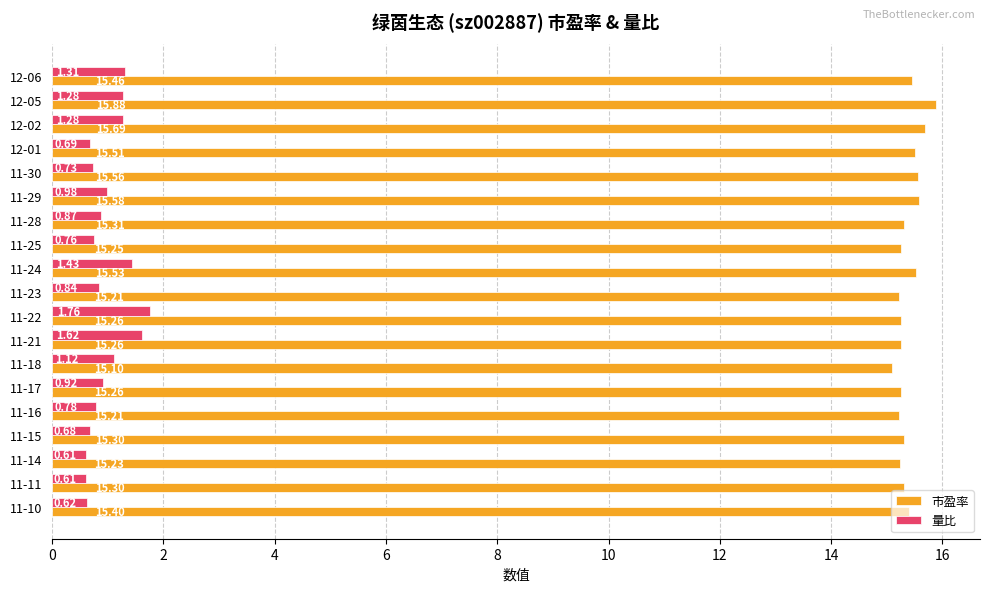

Rank the series by their average value, from lowest to highest.

量比, 市盈率